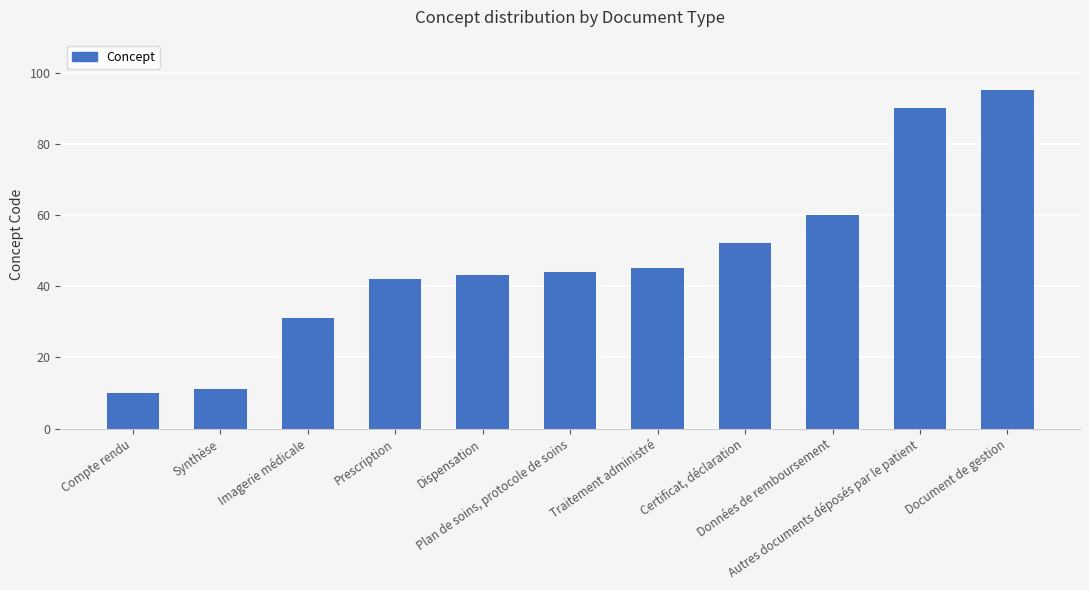

What is the sum of the values at Synthèse and Compte rendu?

21